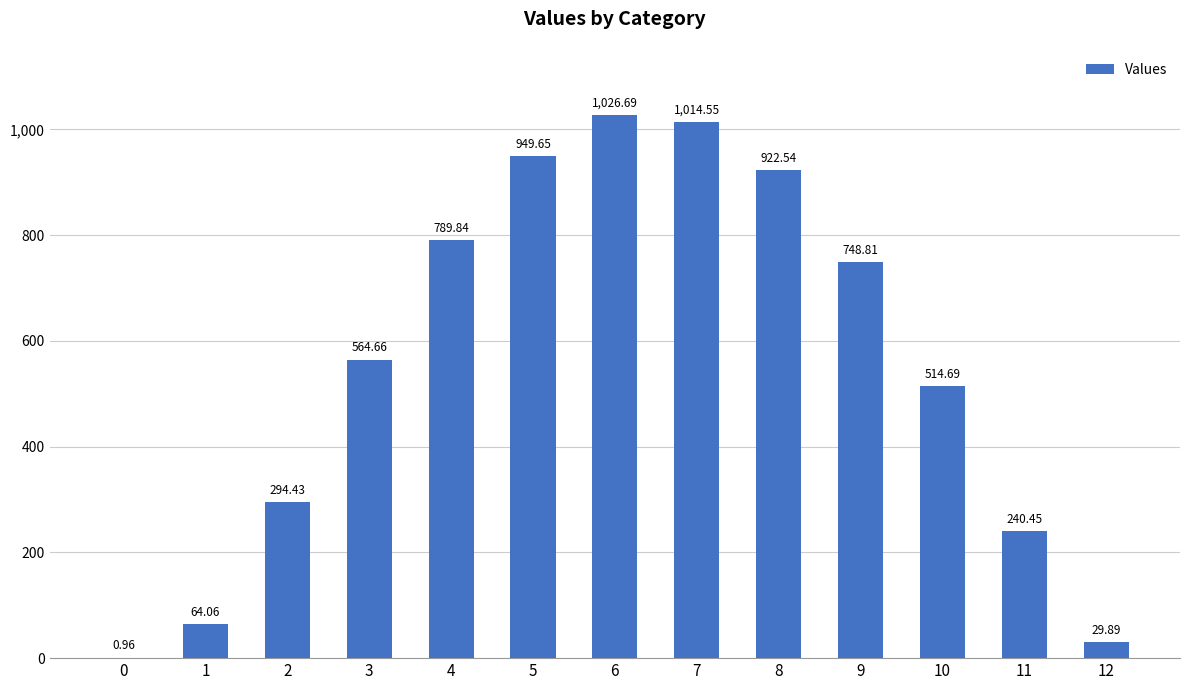

What is the sum of all values?

7161.2